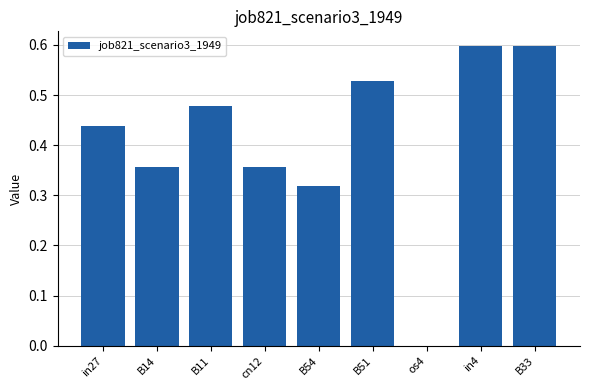

What is the sum of all values?

3.7